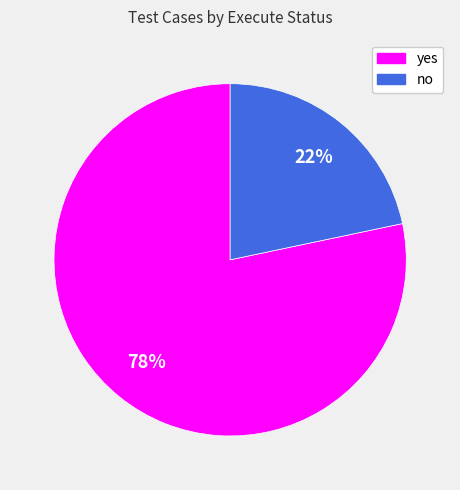

Does yes account for over 50% of the chart?

Yes